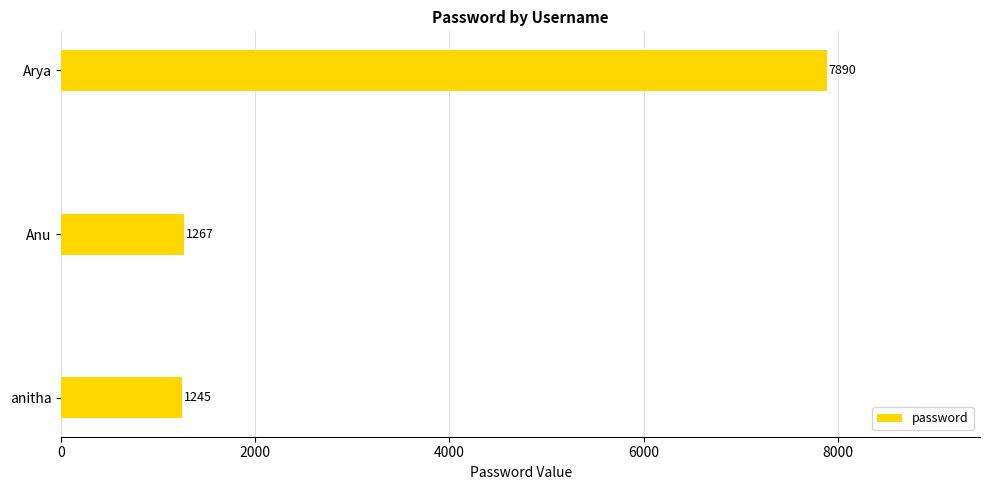

How many bars are there in total?

3